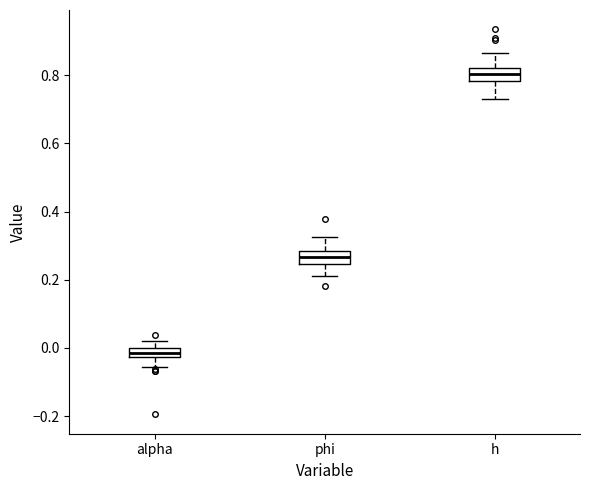

Which box has the highest median line?

h